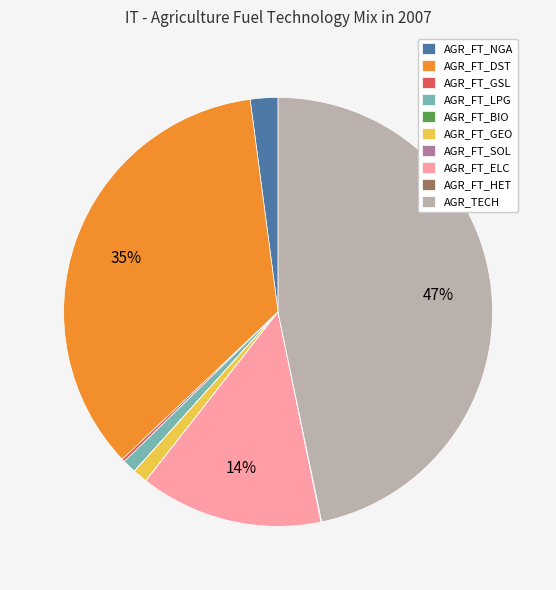

Between AGR_FT_GEO and AGR_FT_DST, which is larger?

AGR_FT_DST